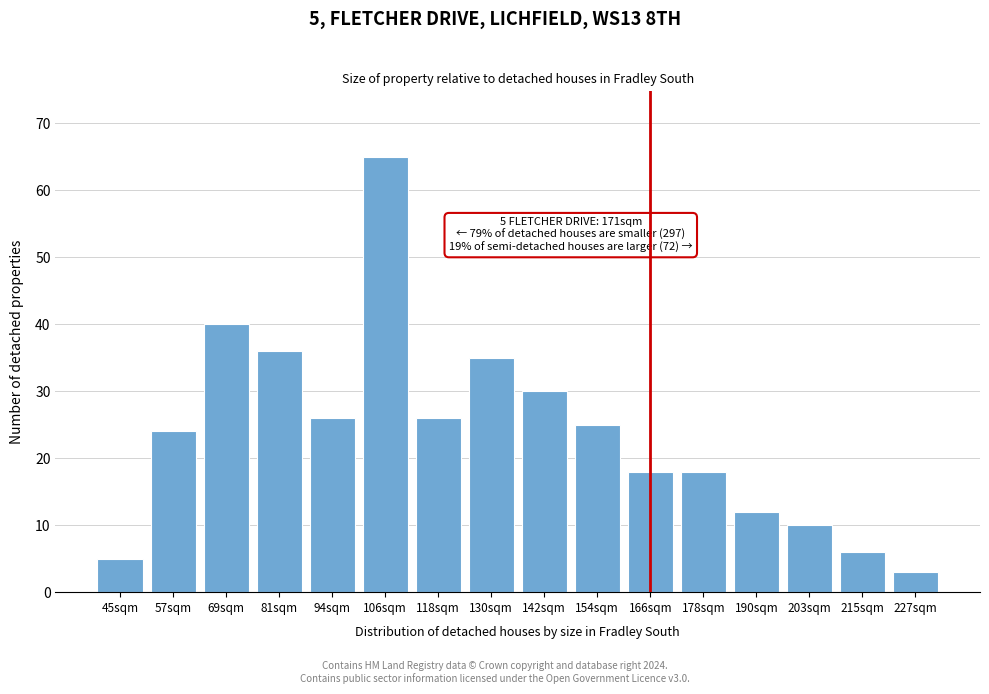

Reading left to right, transcribe all the data shown in this chart.

5	24	40	36	26	65	26	35	30	25	18	18	12	10	6	3